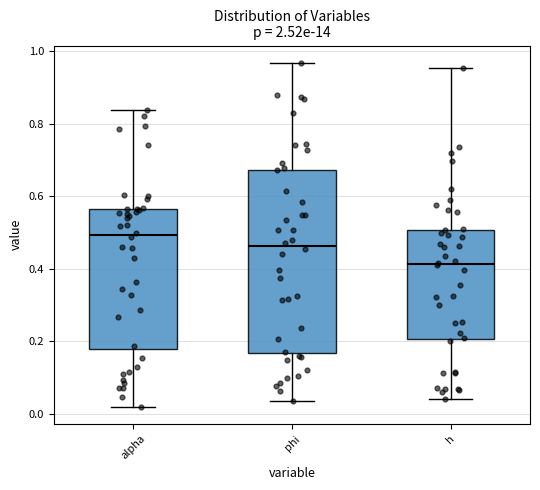

Which box's median line is the lowest?

h